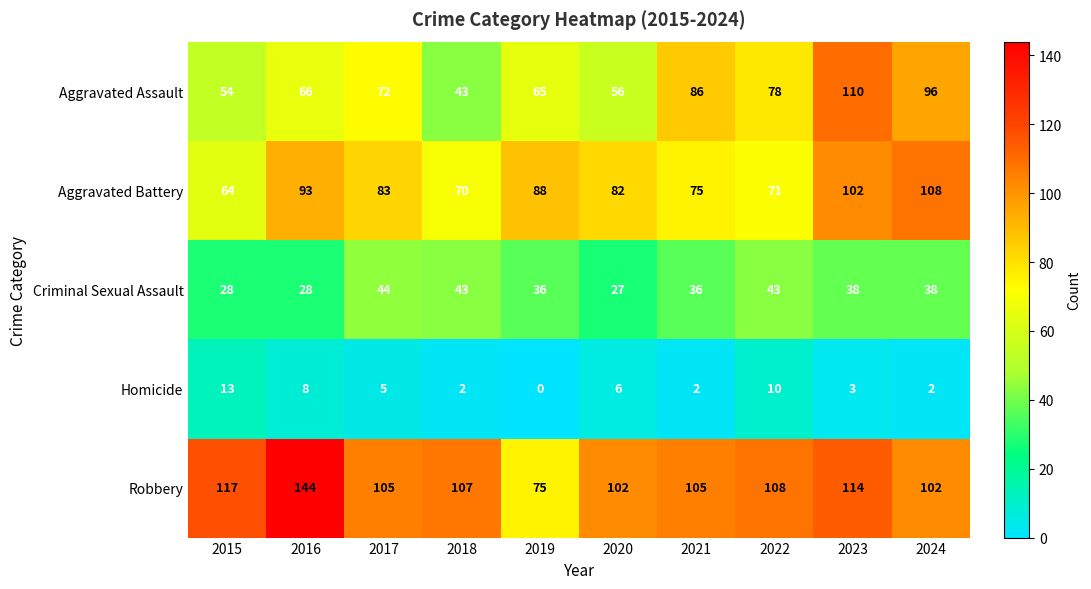

What is the difference between the maximum and minimum values in the Homicide series?

13